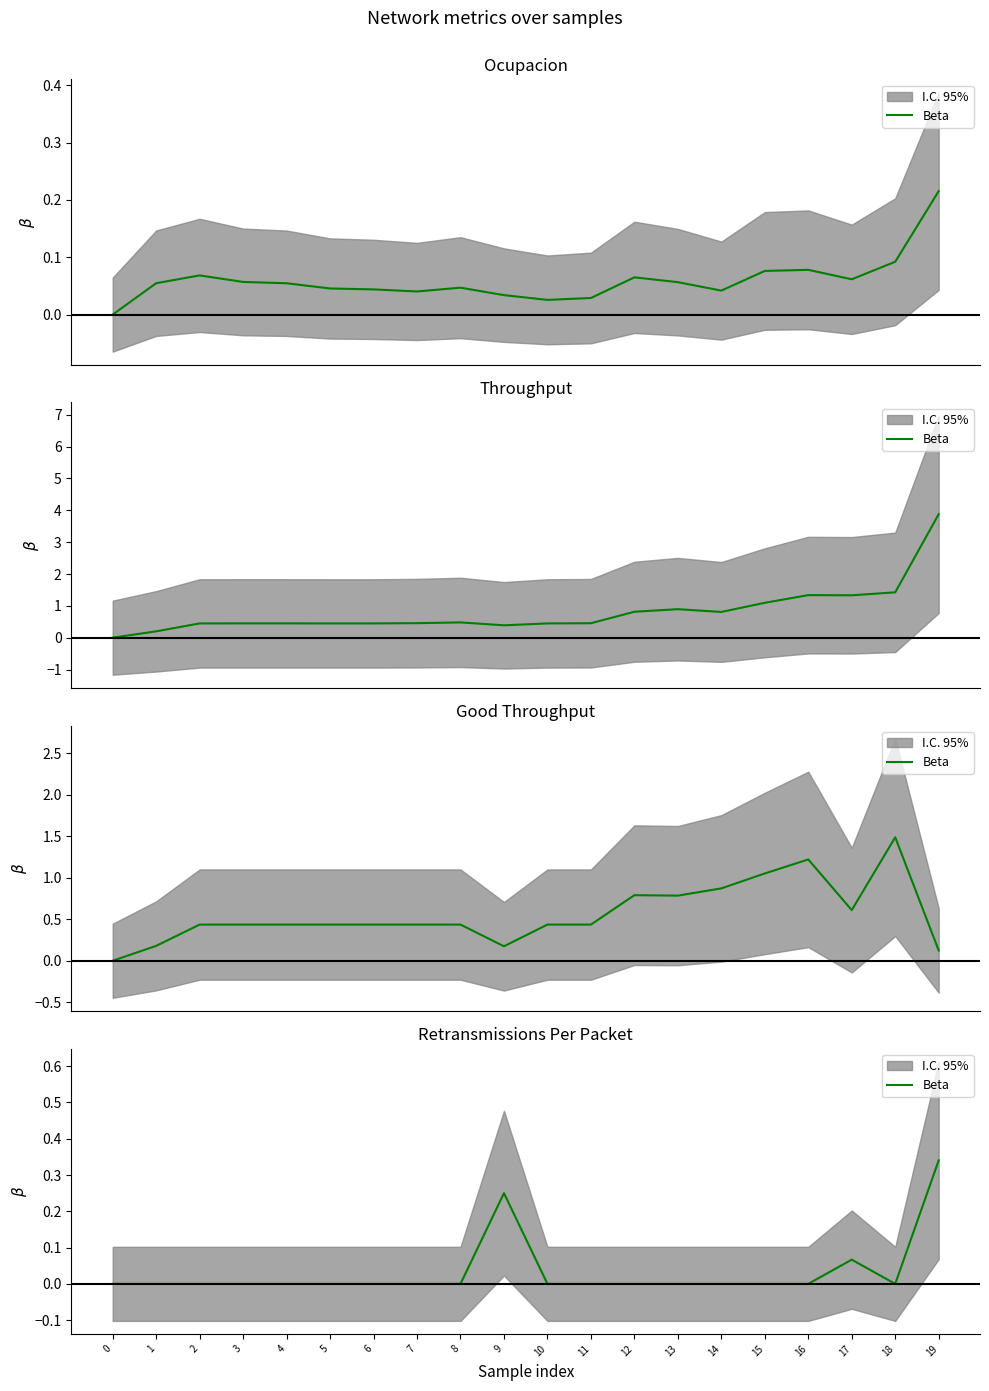

Between 7 and 0, which is larger?

7